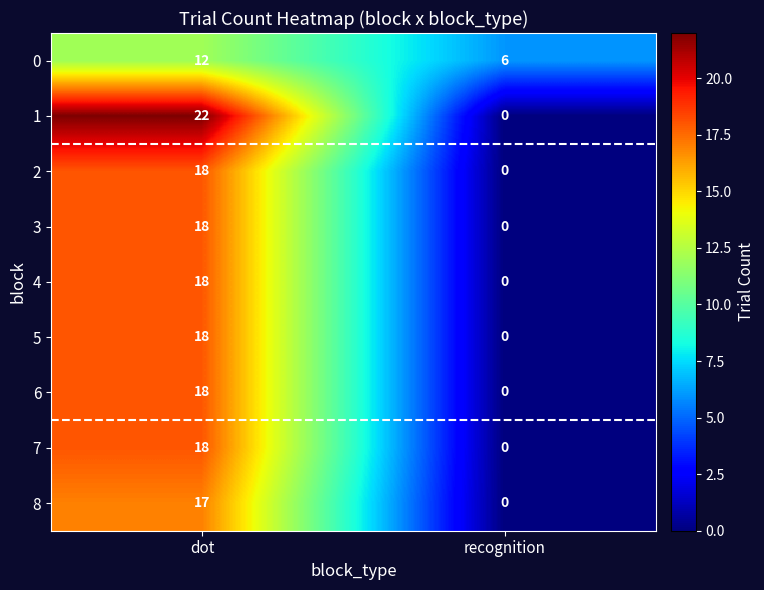

Which series has the largest range (max minus min)?

1